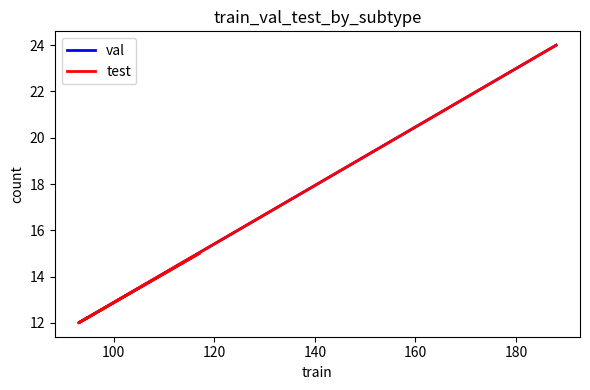

Which has a higher value, 100 or 120?

120